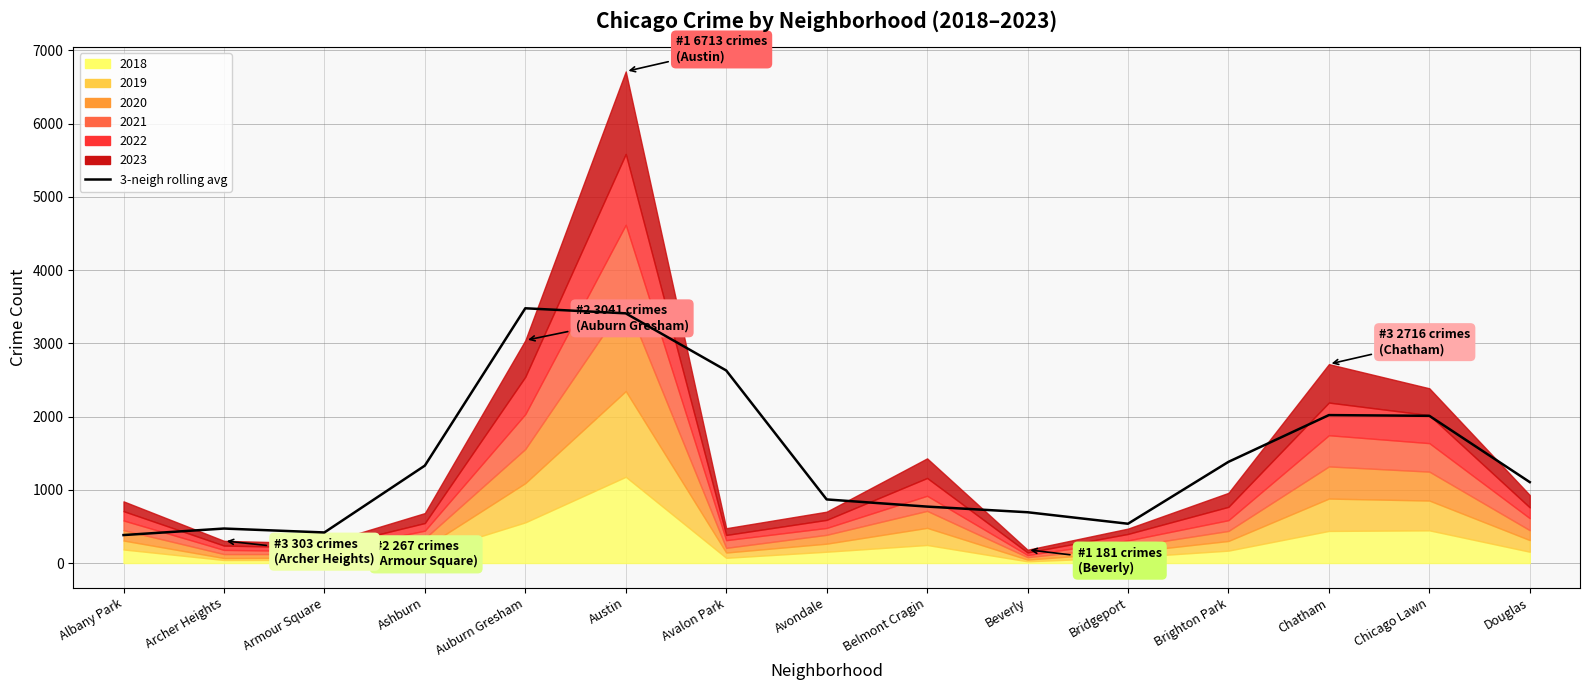

List the labels in order of value, largest first.

Auburn Gresham, Austin, Avalon Park, Chatham, Chicago Lawn, Brighton Park, Ashburn, Douglas, Avondale, Belmont Cragin, Beverly, Bridgeport, Archer Heights, Armour Square, Albany Park